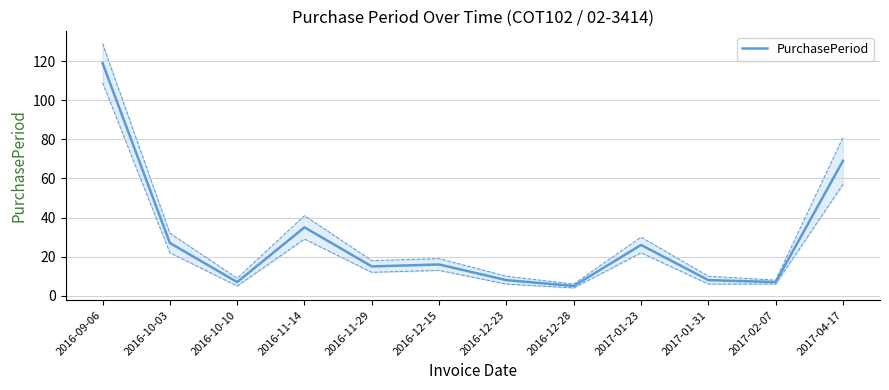

What is the sum of the values at 2017-01-23 and 2016-11-14?

61